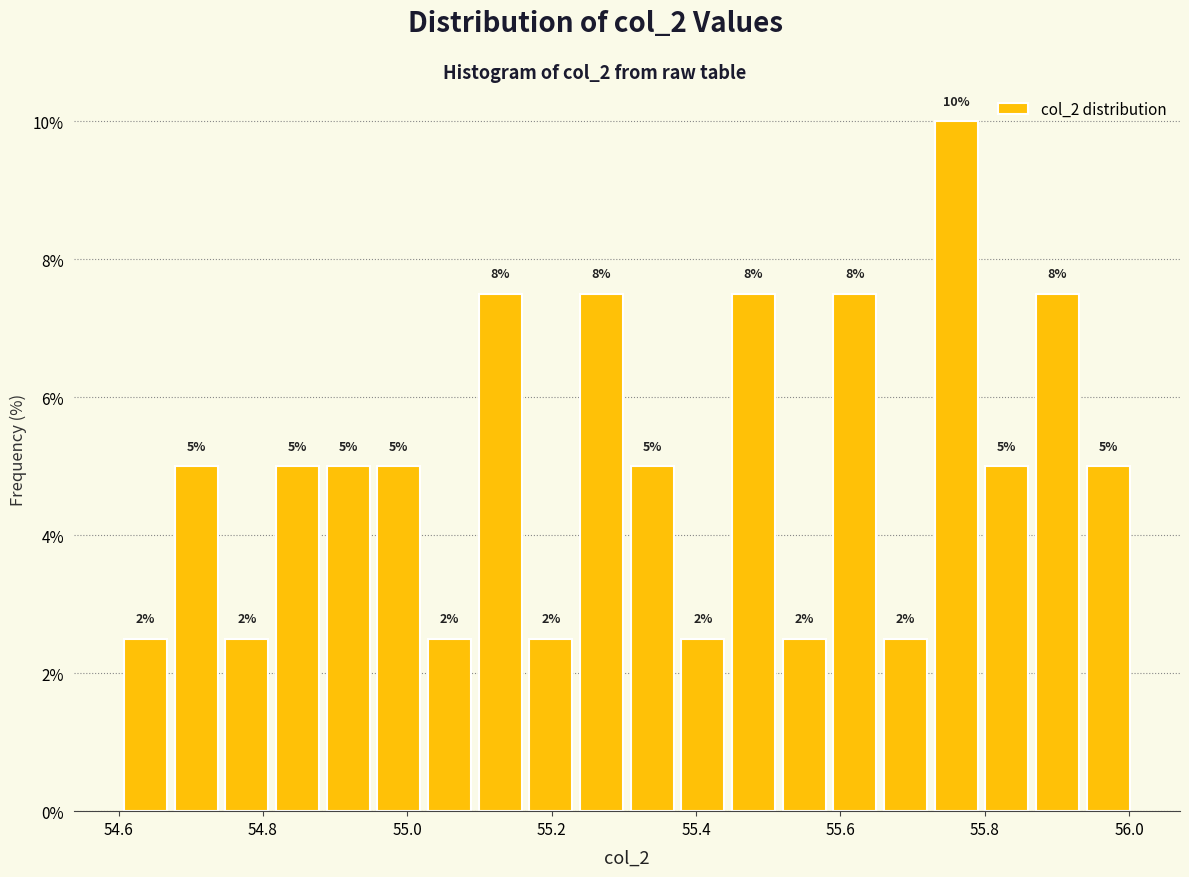

Read against the x-axis, roughly where is the centre of the tallest bar?

55.76